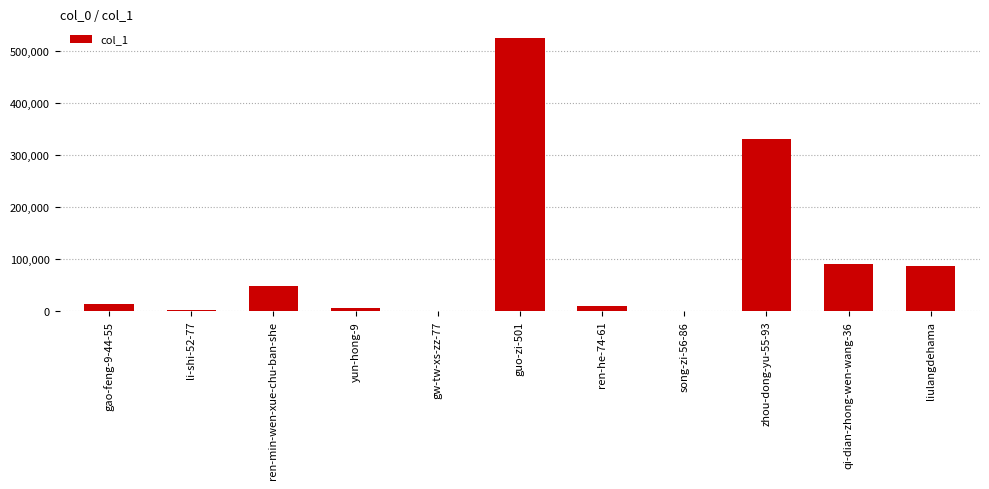

What value does the data have at li-shi-52-77, to the nearest 50?

1900